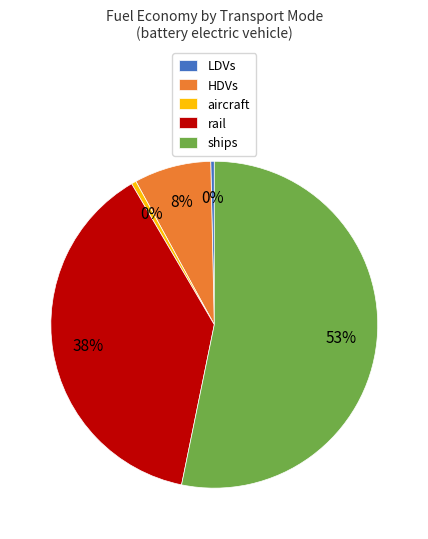

Which category has the biggest portion of the pie?

ships